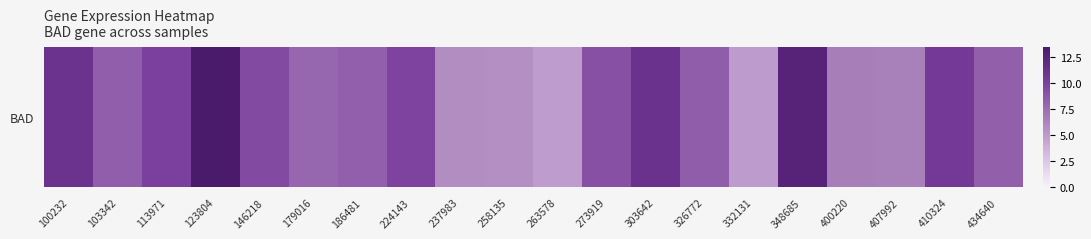

What is the difference between the second highest and second lowest values?

7.5